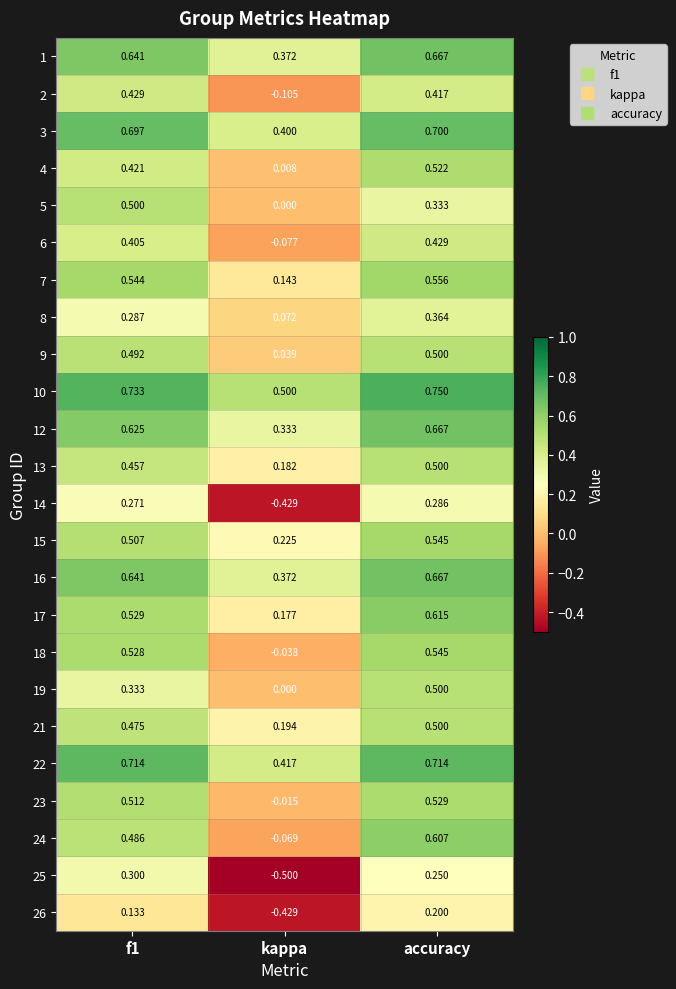

Is the value of 23 at kappa greater than the value of 1 at accuracy?

No